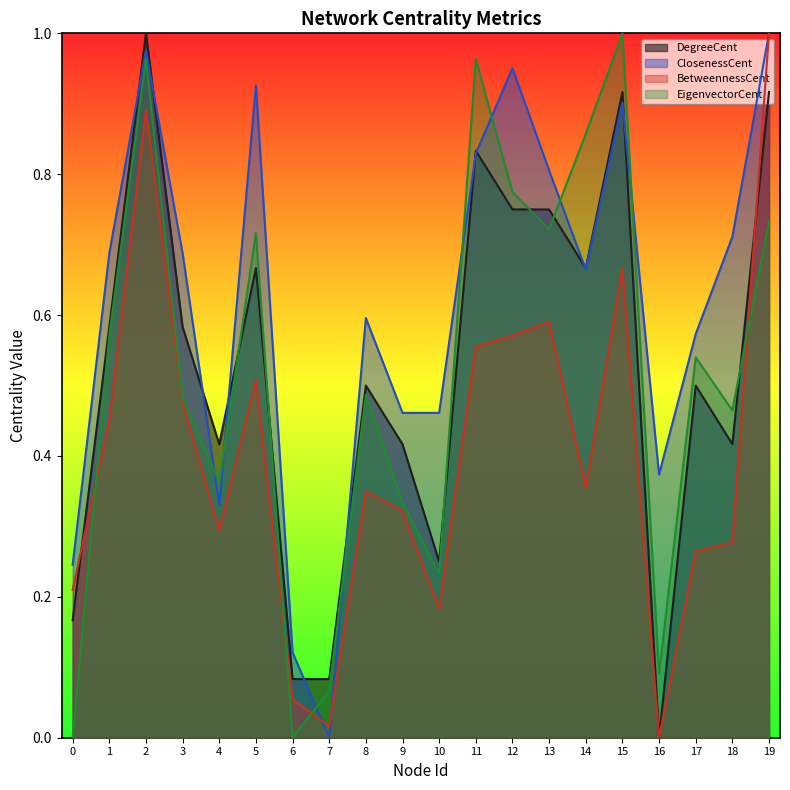

What is the total value across all series at 5?

2.8